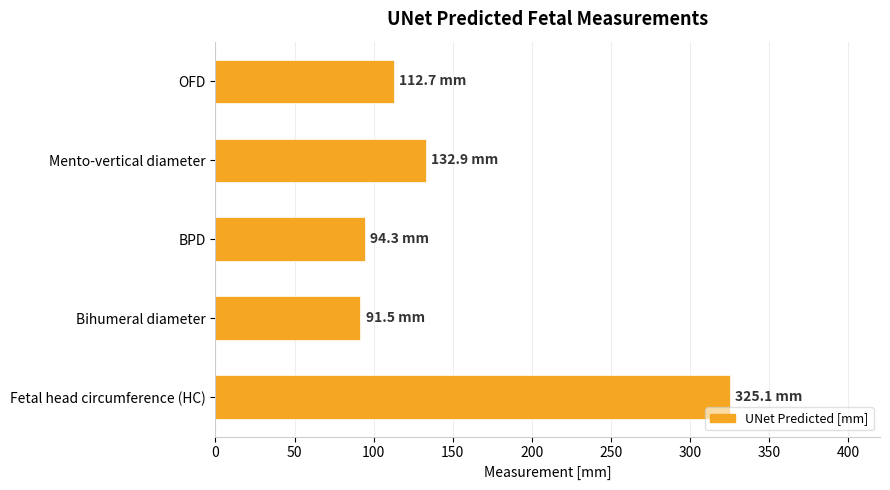

How many data points are above 112?

3